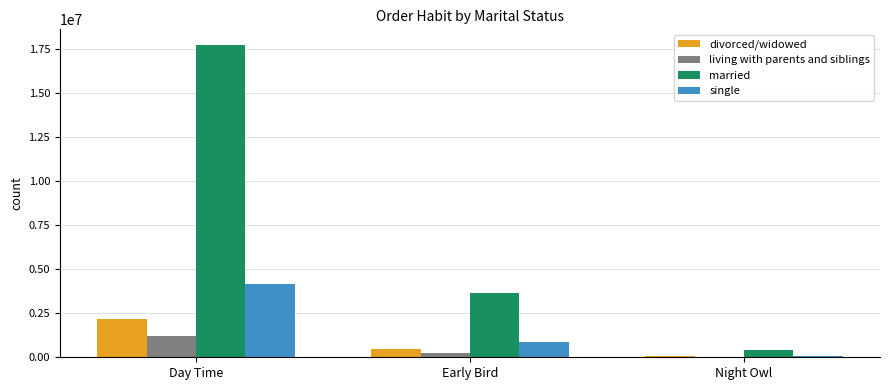

Are the bars grouped side by side (vs. stacked)?

Yes